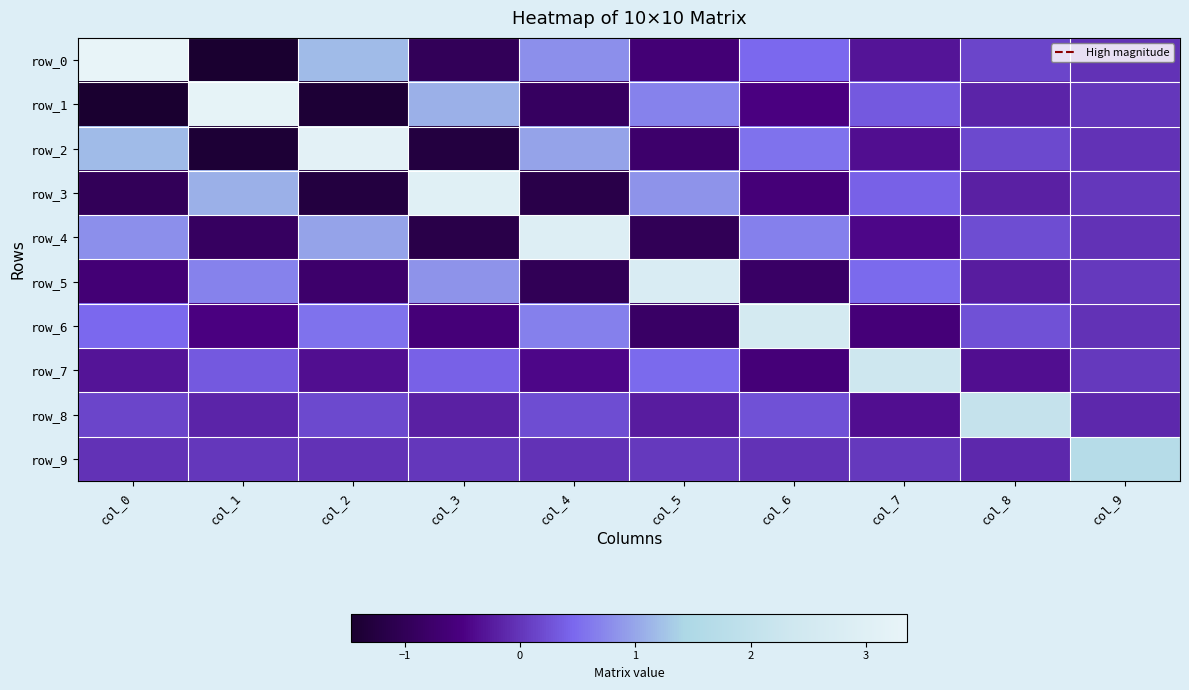

How many series are shown in this chart?

10